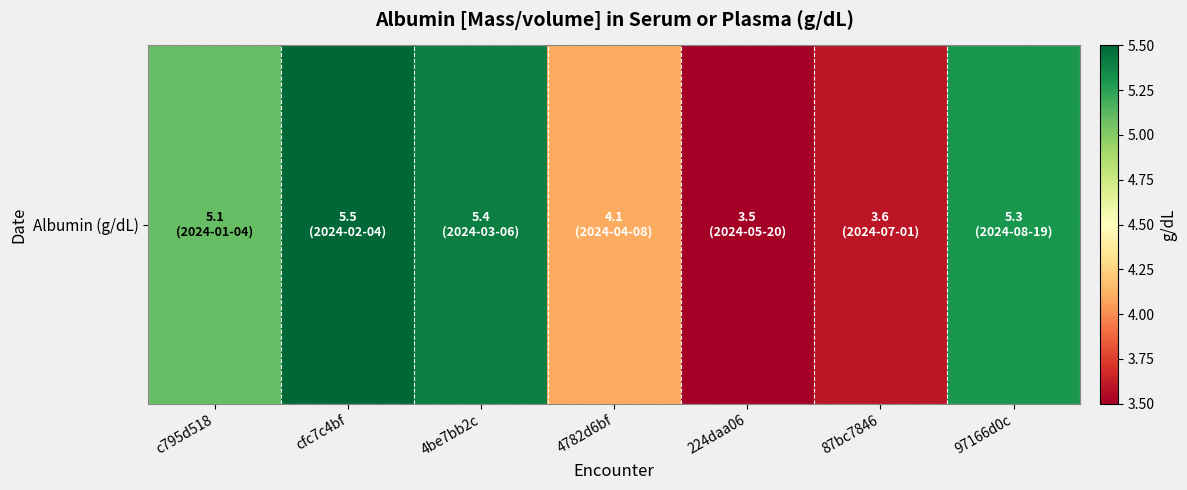

At which label is the value closest to 4?

4782d6bf